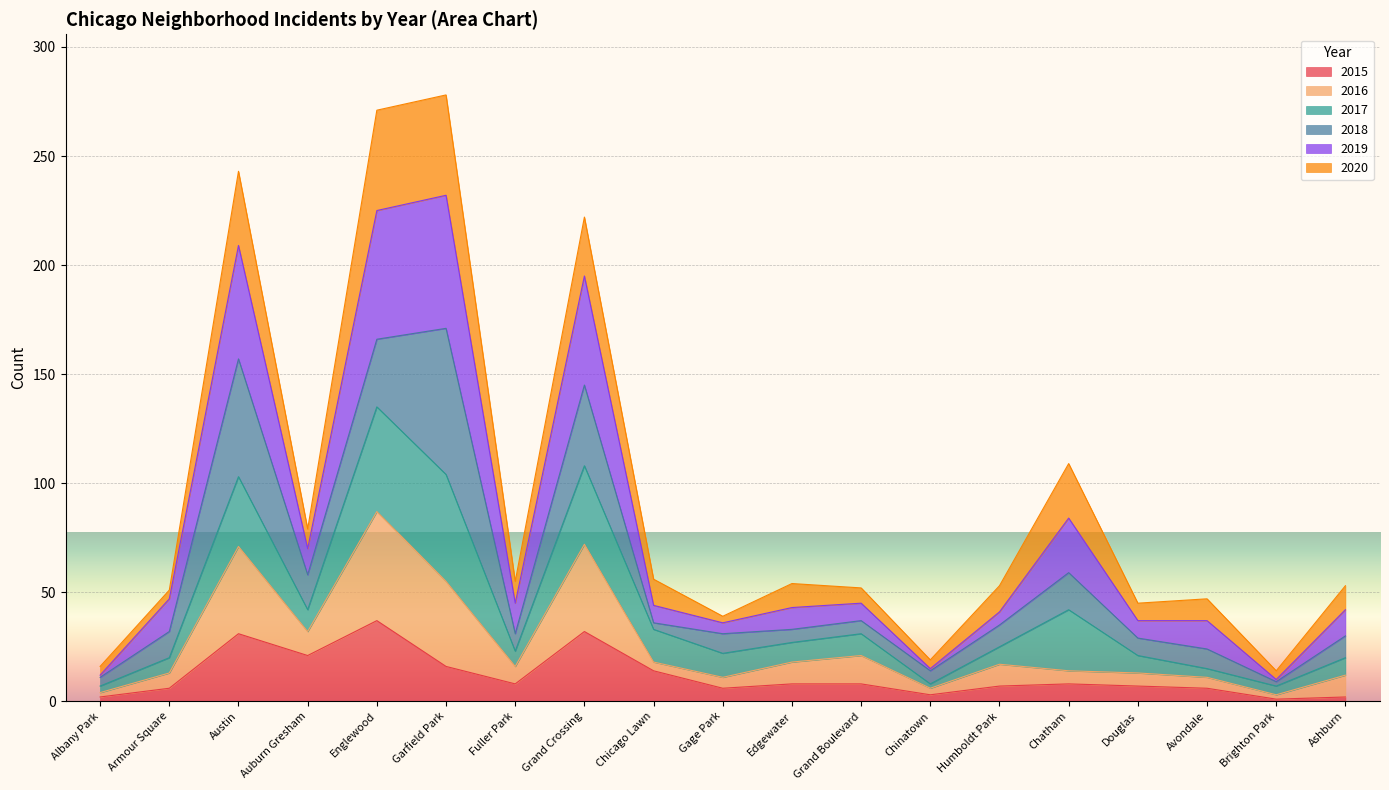

What is the sum of the 2015 values at Garfield Park and Englewood?

53